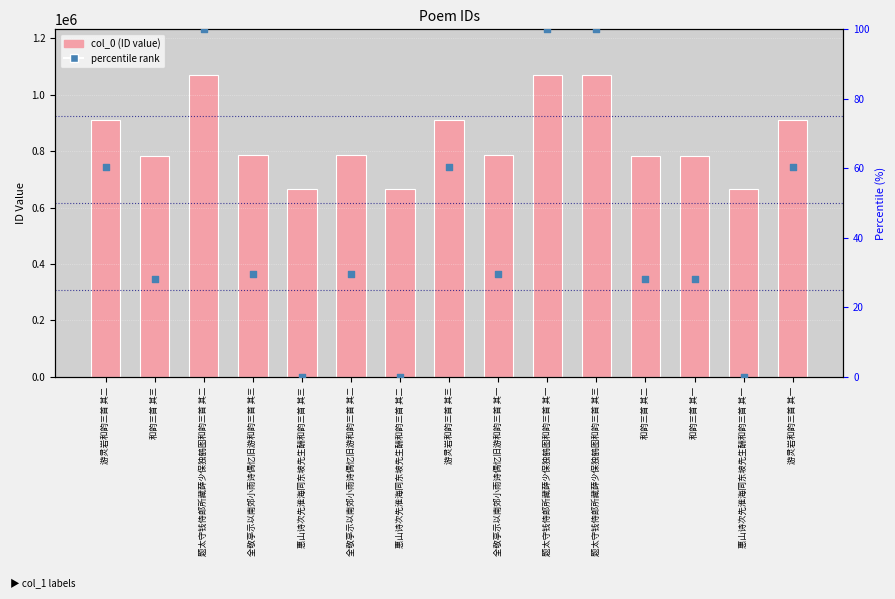

What are all the series names shown in the legend?

col_0, percentile rank